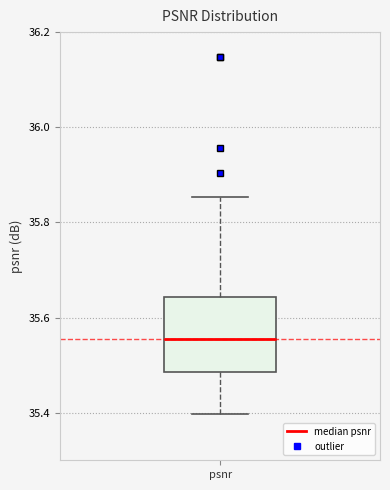

Where does the lower whisker of the box for psnr end on the y-axis? The values are not printed on the chart, so give them approximately, as read against the axis.

35.40